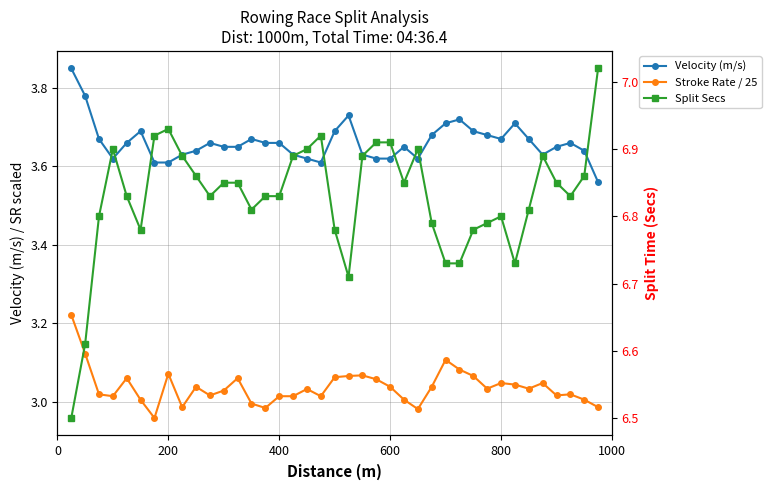

The Stroke Rate / 25 series shows 1.1 at 800. True or false?

False